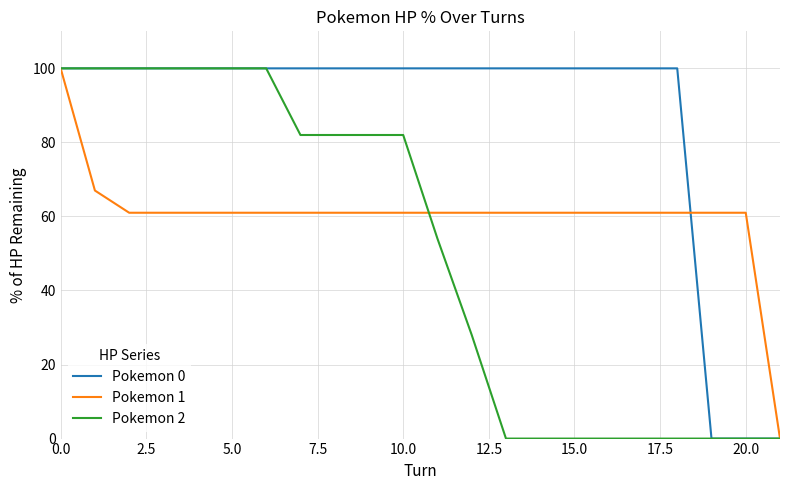

List the series in order of their overall mean, highest first.

Pokemon 0, Pokemon 1, Pokemon 2